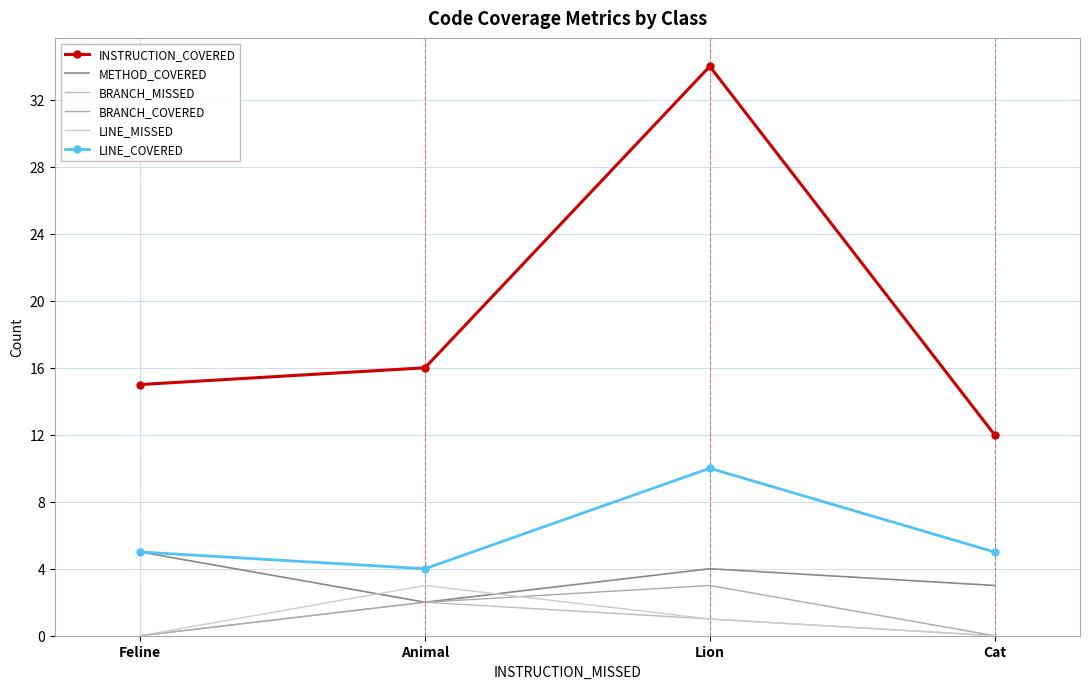

How many series are shown in this chart?

6